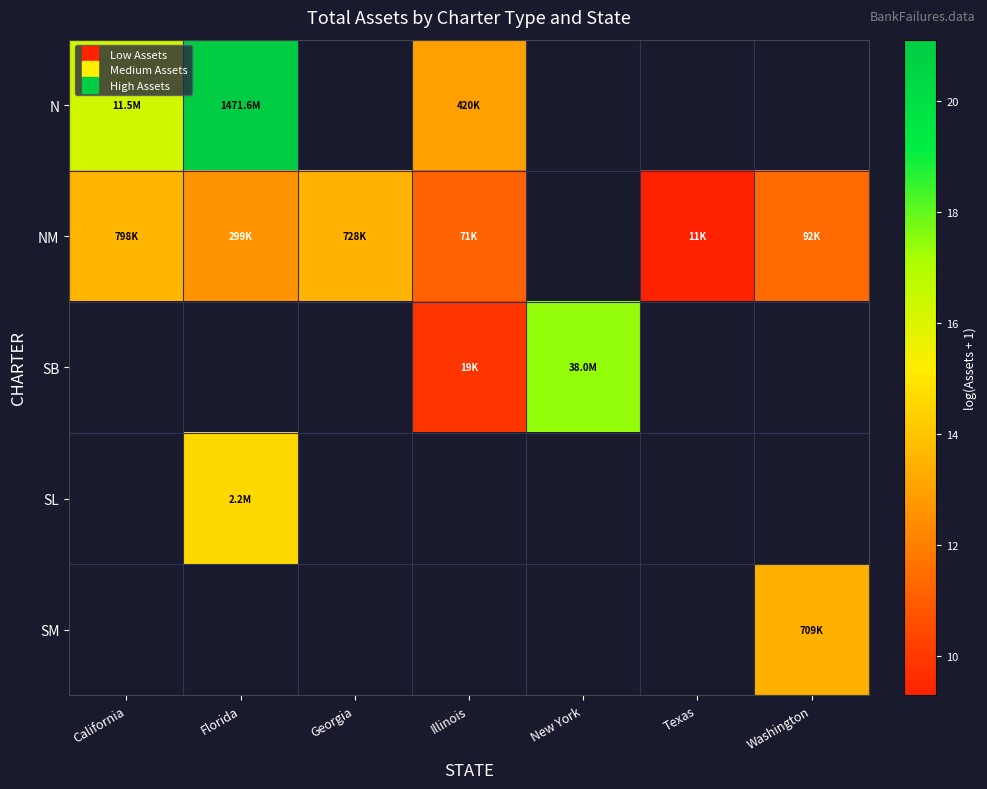

How many categories are shown in the chart?

7